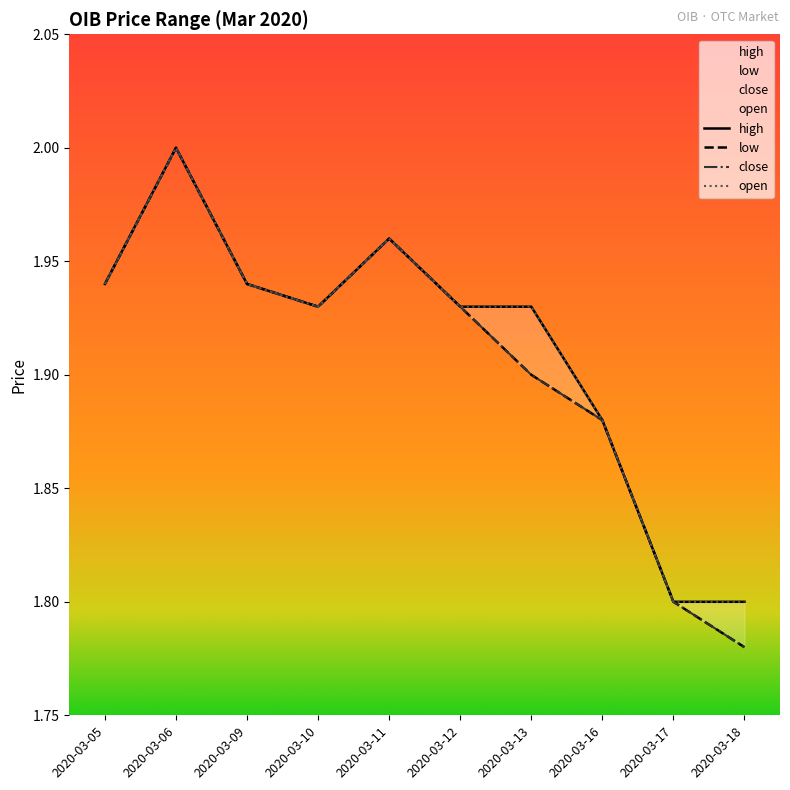

At which category does close reach its first local valley?

2020-03-10